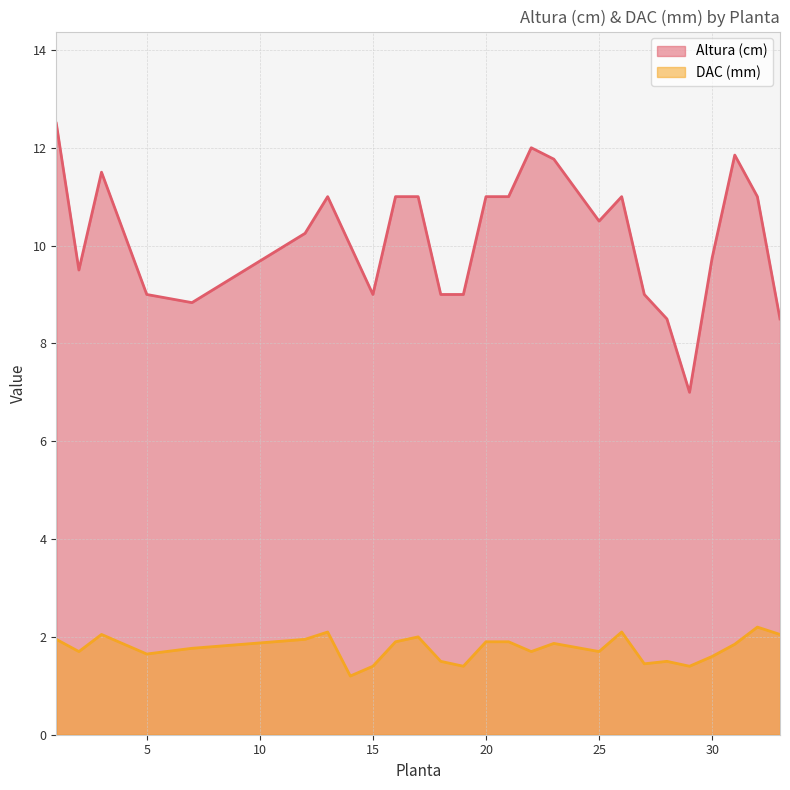

At which label is DAC (mm) closest to 1?

14